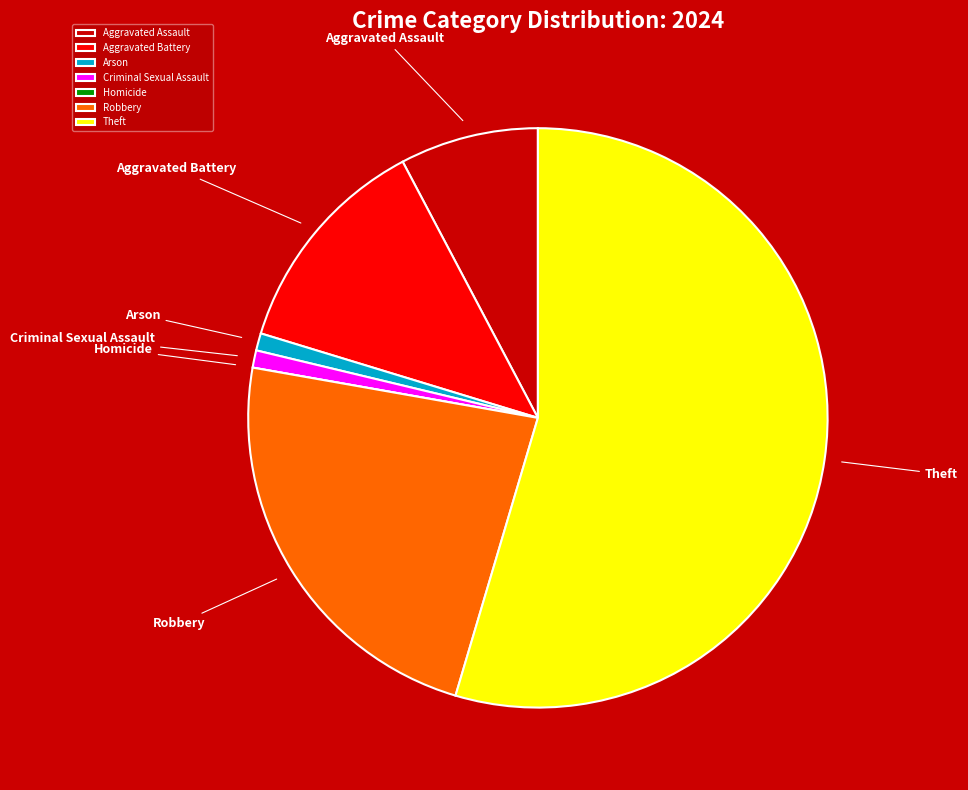

Does Theft account for over 50% of the chart?

Yes